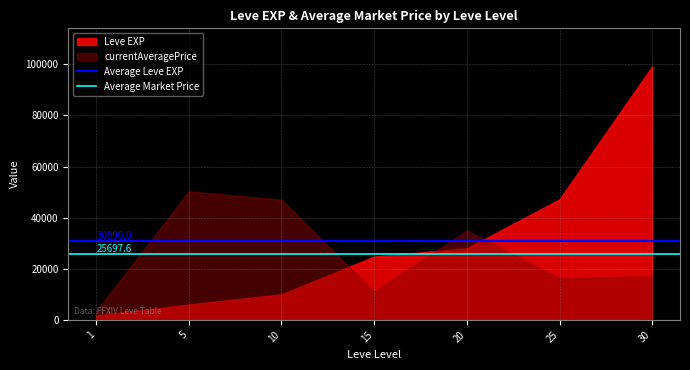

The value of currentAveragePrice at 30 is 17000. True or false?

True